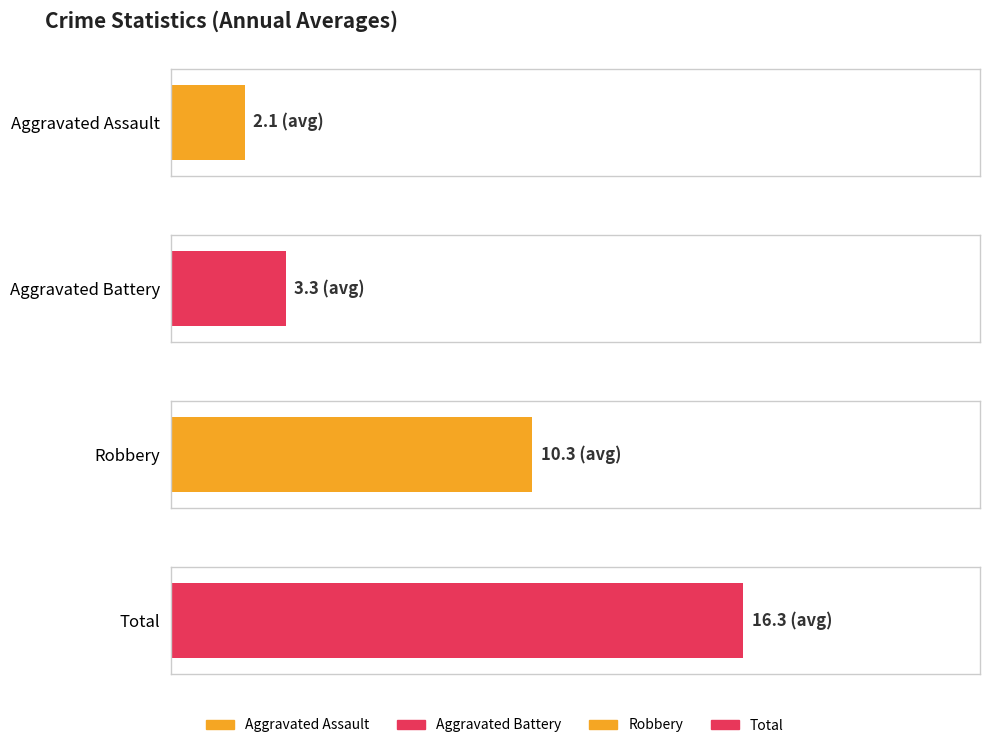

What are all the series names shown in the legend?

Aggravated Assault, Aggravated Battery, Robbery, Total